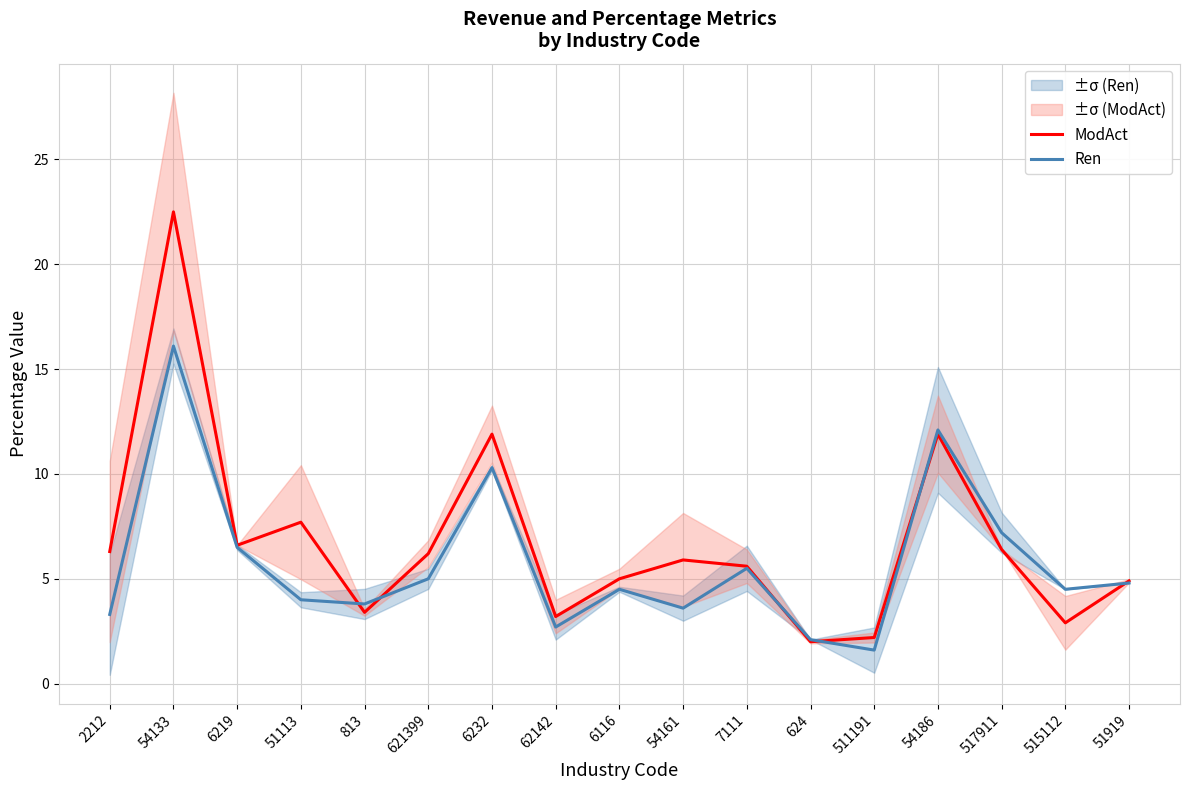

Which series changed the most between 62142 and 517911?

Ren